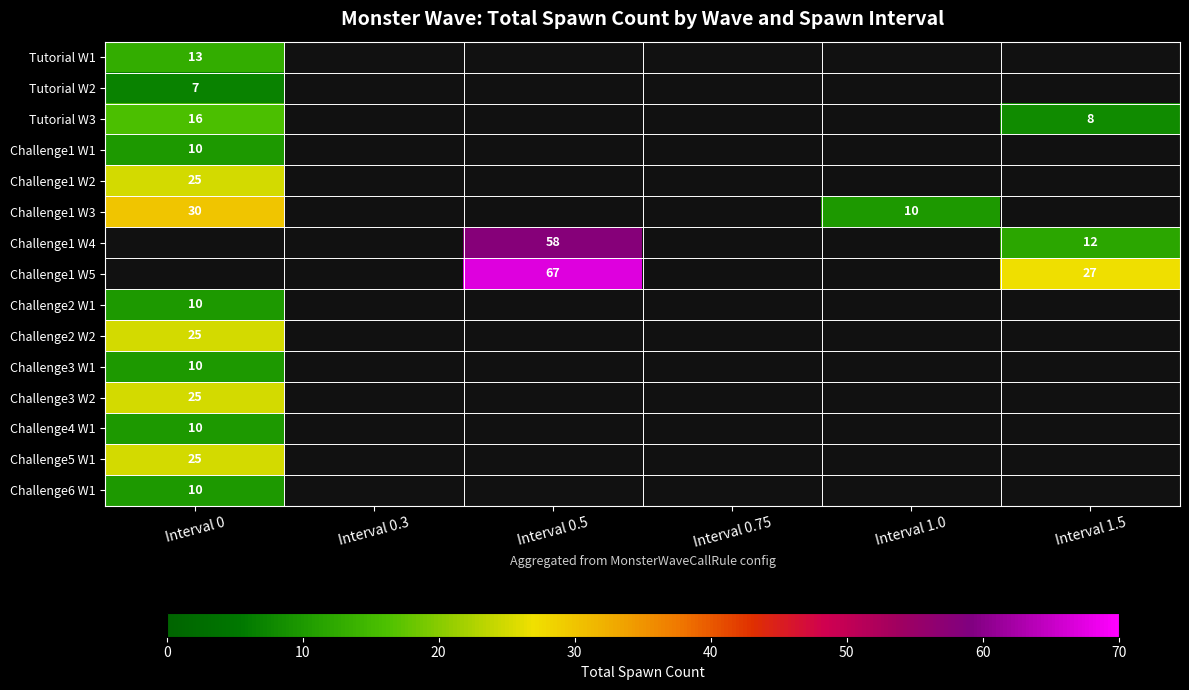

Is it true that Challenge1 W3 equals 53 at Interval 0?

False